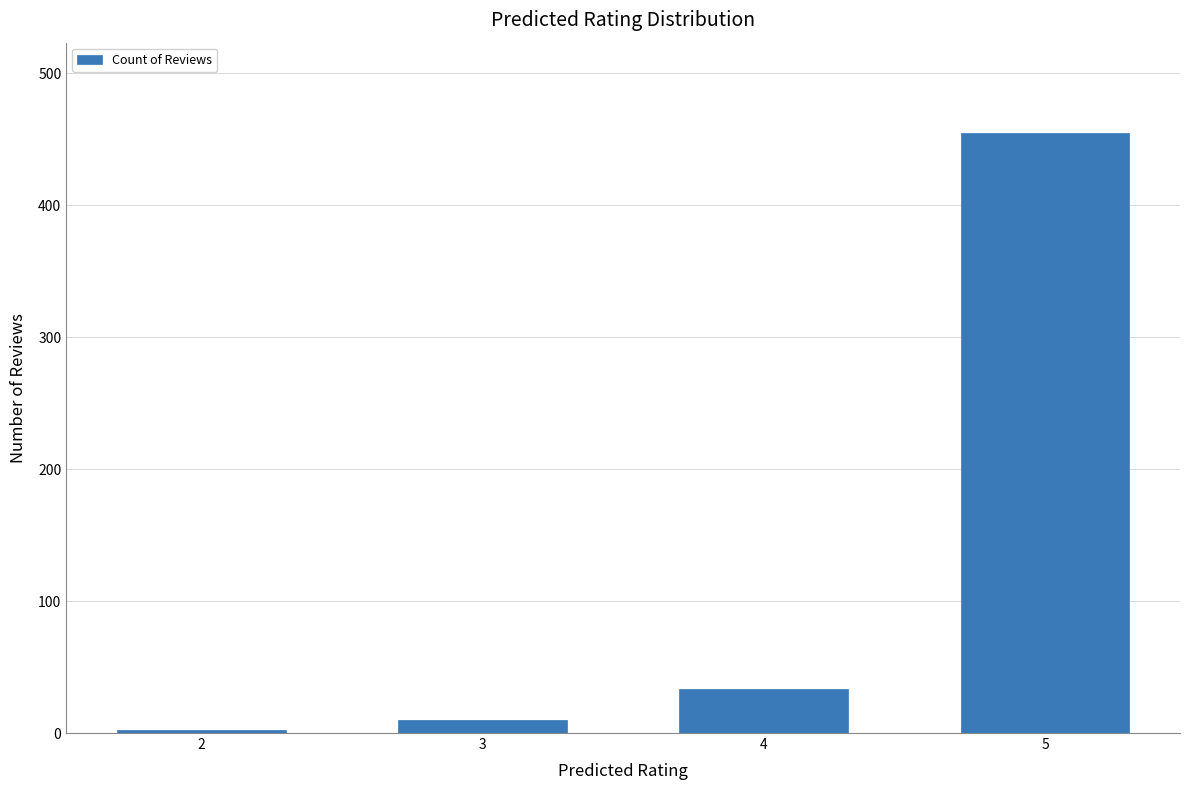

What is the value of the 3rd bar from the left?

33